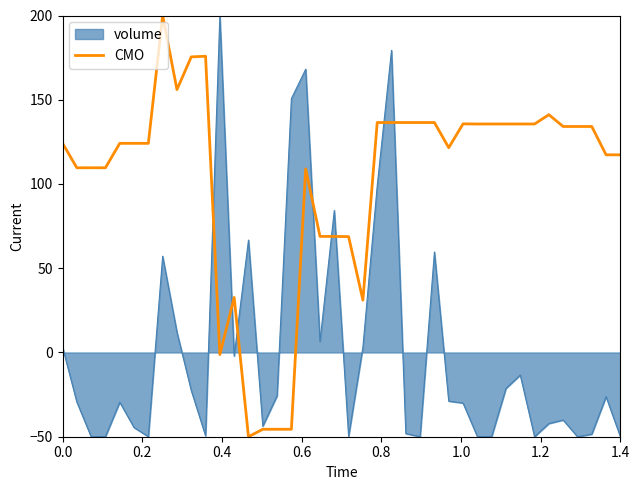

What is the sum of all values?

4119.7